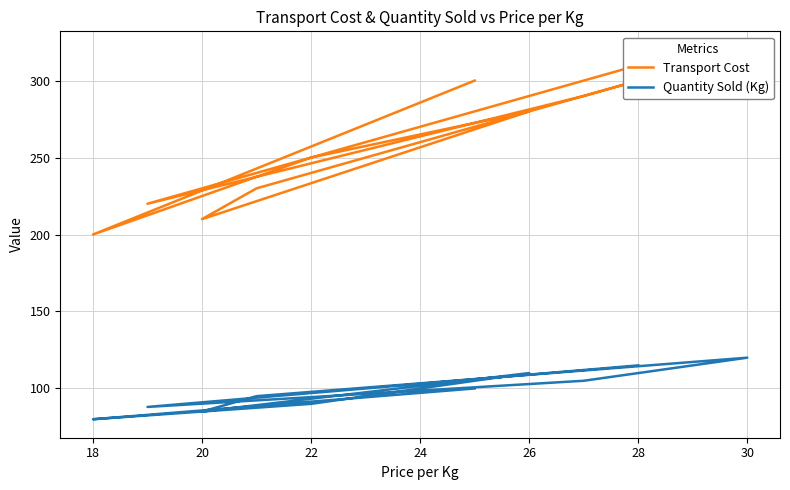

At which category does the chart reach its minimum across all series?

18